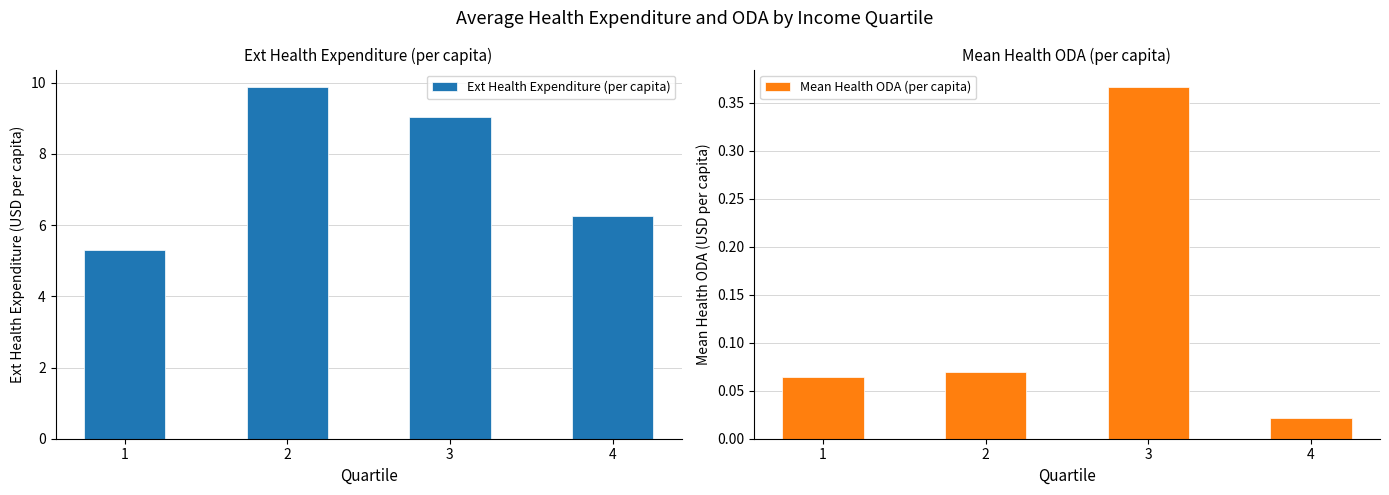

Reading right to left, extract all data points from this chart.

Ext Health Expenditure (per capita): 4=6.3	3=9.0	2=9.9	1=5.3
Mean Health ODA (per capita): 4=0.0	3=0.4	2=0.1	1=0.1